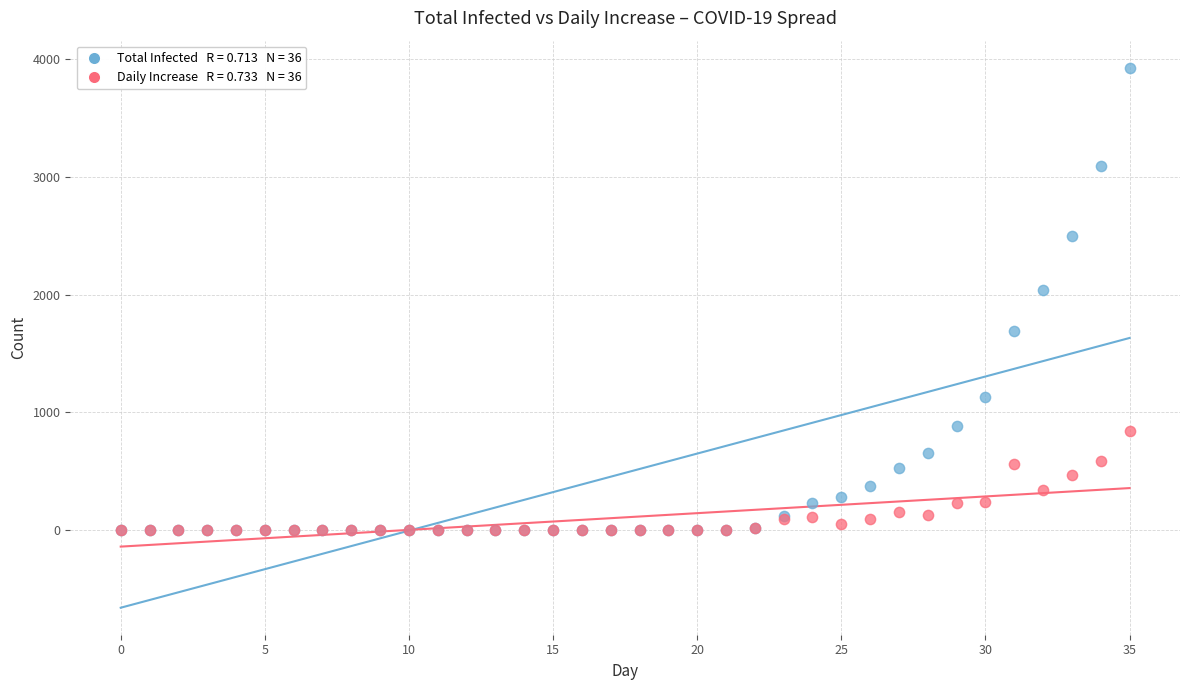

Across all series, what Y value is closest to 1963?

2036